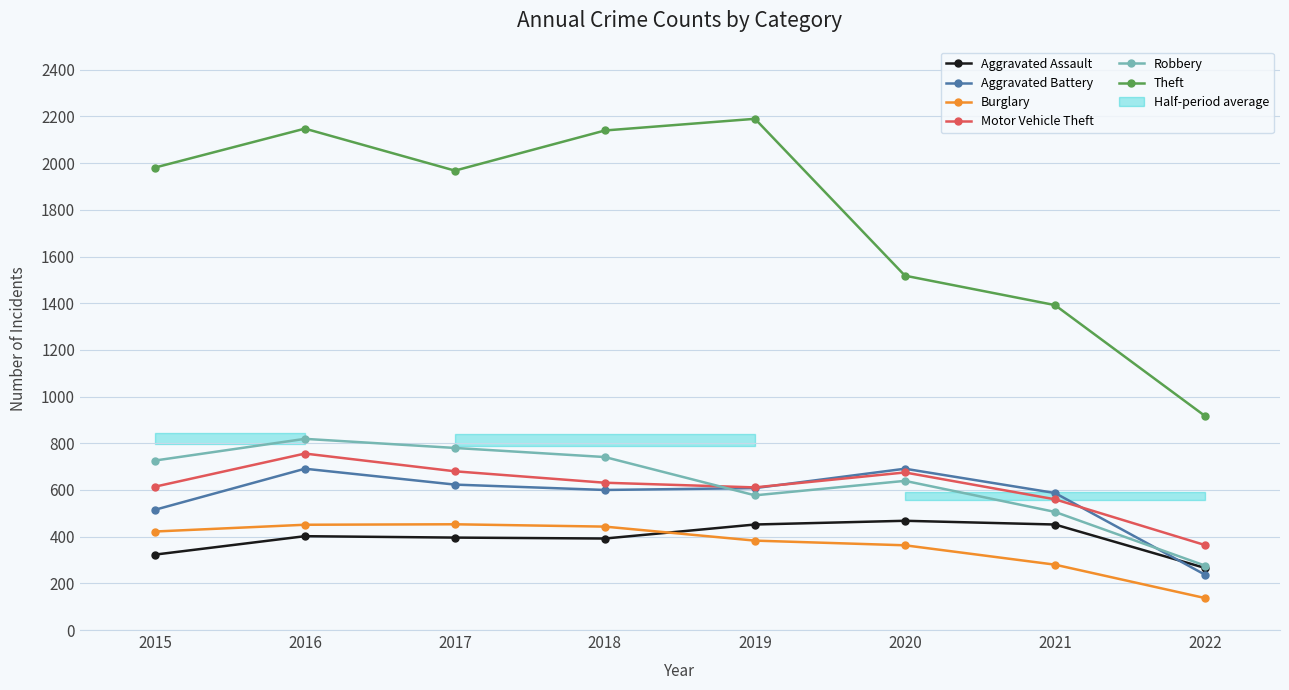

What is the sum of all Aggravated Battery values?

4552